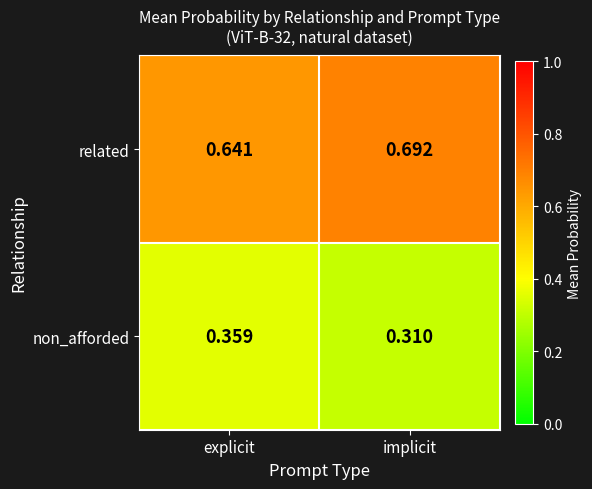

Which category has the lowest value in the non_afforded series?

implicit